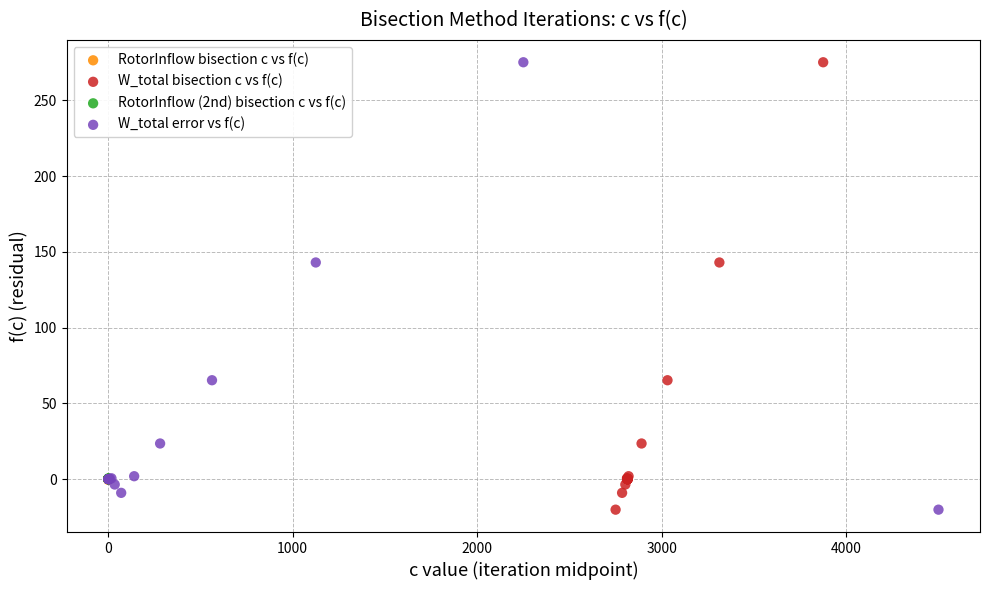

What are all the series names shown in the legend?

RotorInflow bisection c vs f(c), W_total bisection c vs f(c), RotorInflow (2nd) bisection c vs f(c), W_total error vs f(c)